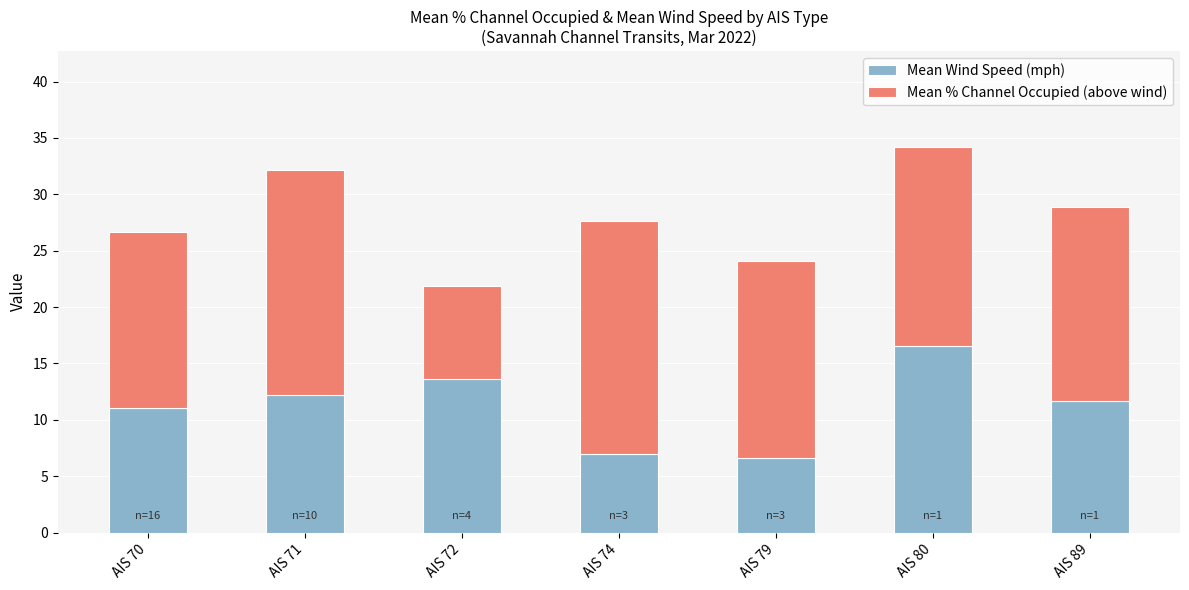

What is the difference between the maximum and minimum values in the Mean Wind Speed (mph) series?

9.9